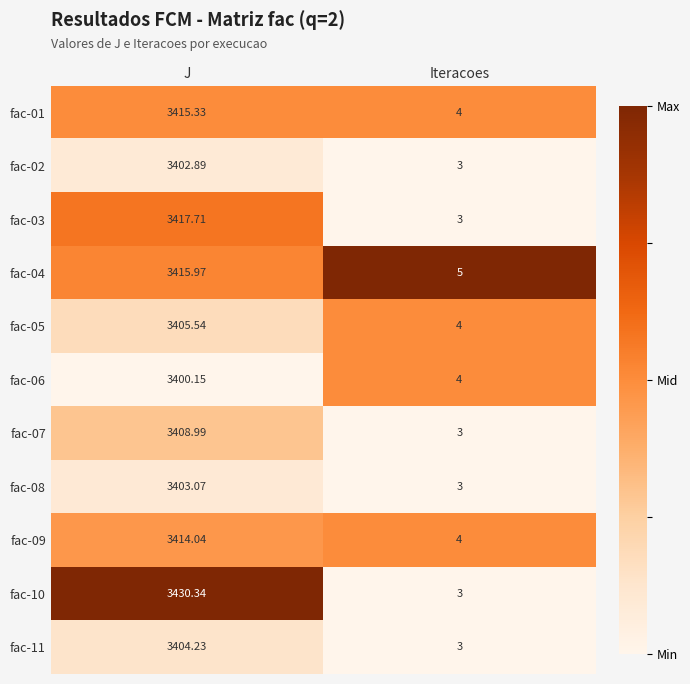

Which category has the lowest value across all series?

Iteracoes